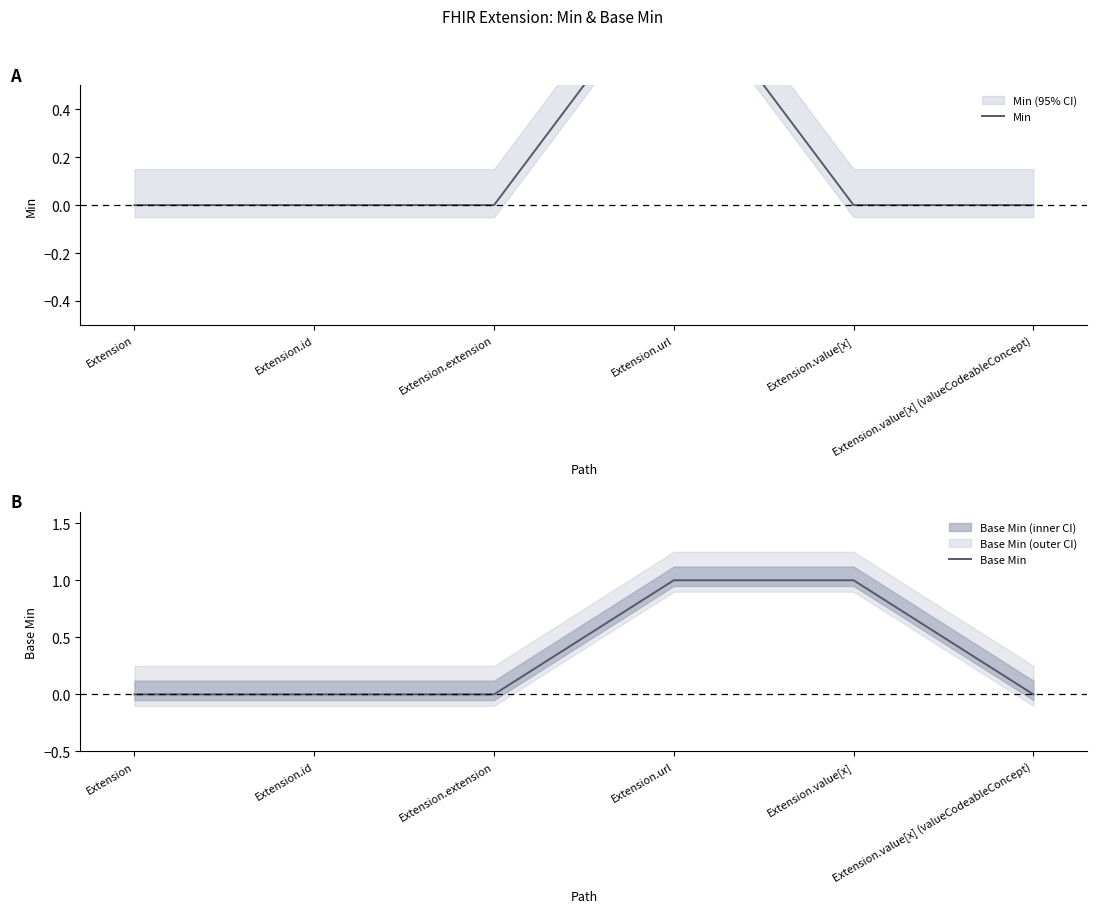

True or false: Base Min has a value of 0 at Extension.extension.

True